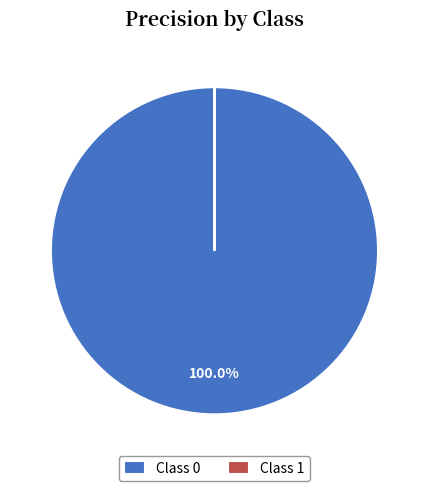

Does any single category account for the majority?

Yes